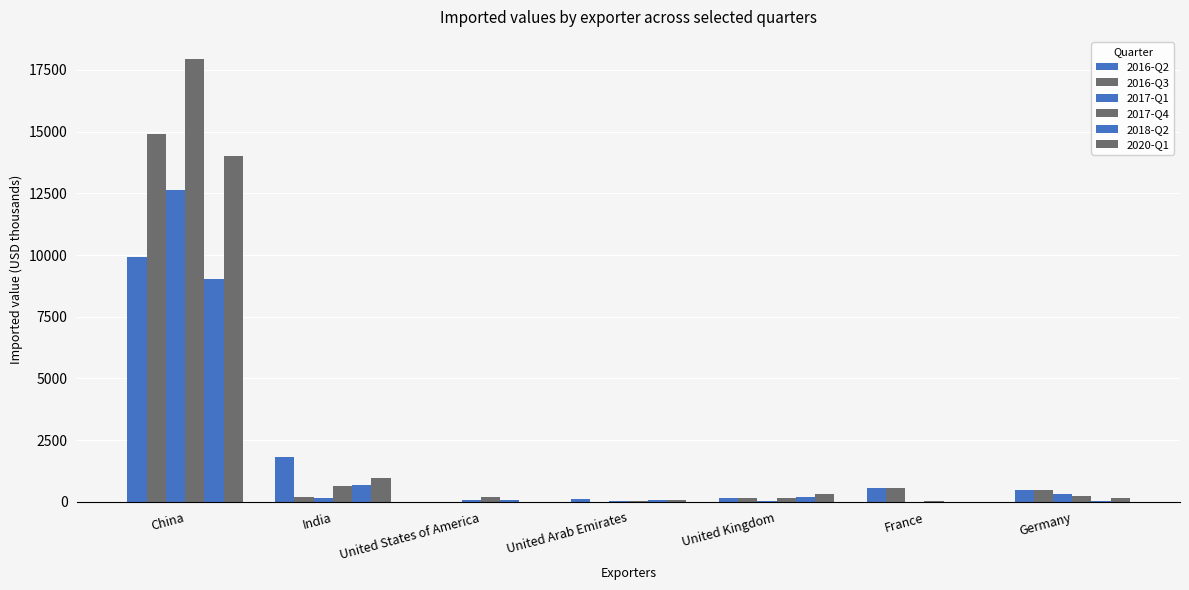

Reading right to left, extract all data points from this chart.

2016-Q2: Germany=496	France=567	United Kingdom=162	United Arab Emirates=99	United States of America=17	India=1813	China=9921
2016-Q3: Germany=496	France=567	United Kingdom=162	United Arab Emirates=2	United States of America=3	India=194	China=14914
2017-Q1: Germany=329	France=1	United Kingdom=42	United Arab Emirates=27	United States of America=63	India=141	China=12636
2017-Q4: Germany=223	France=55	United Kingdom=144	United Arab Emirates=31	United States of America=198	India=630	China=17941
2018-Q2: Germany=54	France=2	United Kingdom=201	United Arab Emirates=68	United States of America=71	India=671	China=9040
2020-Q1: Germany=170	France=9	United Kingdom=341	United Arab Emirates=88	United States of America=8	India=987	China=14017